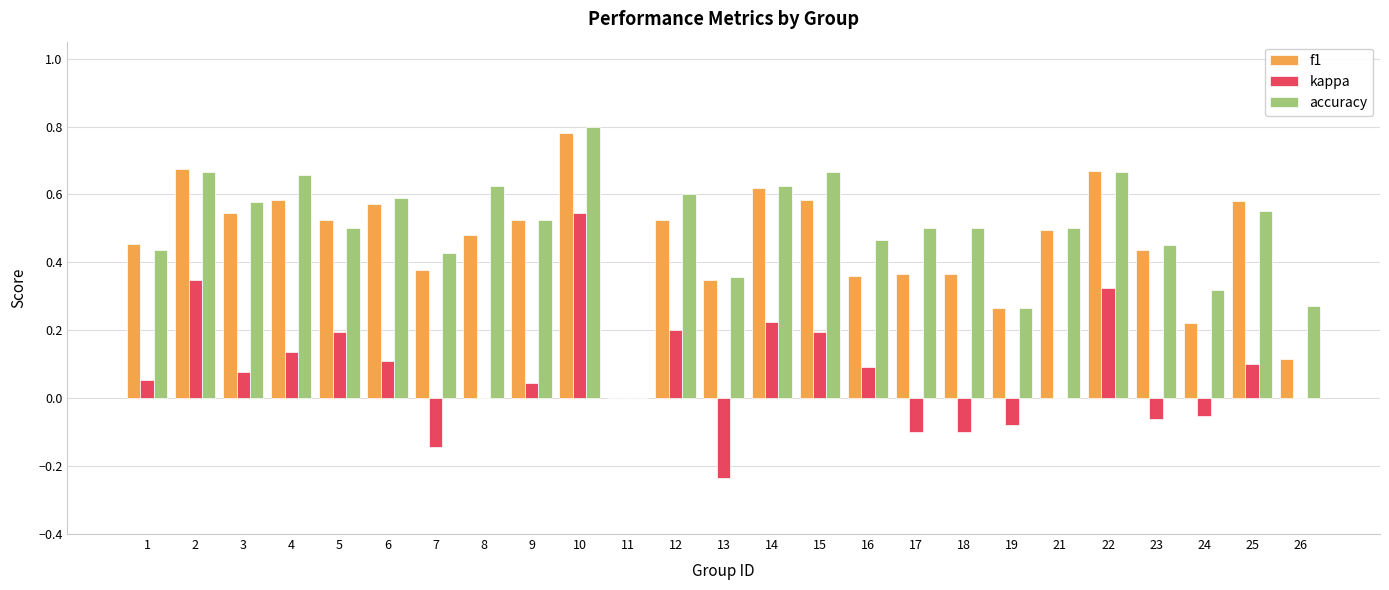

How many categories are shown in the chart?

25